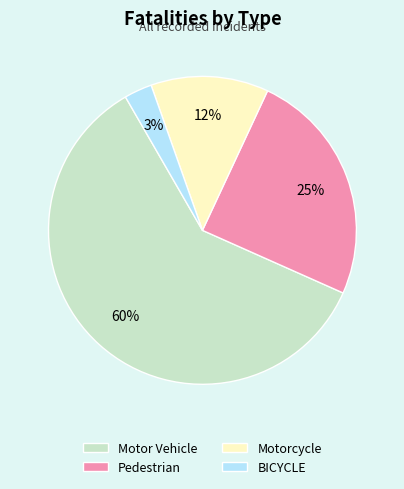

True or false: Motorcycle accounts for 12% of the total.

True